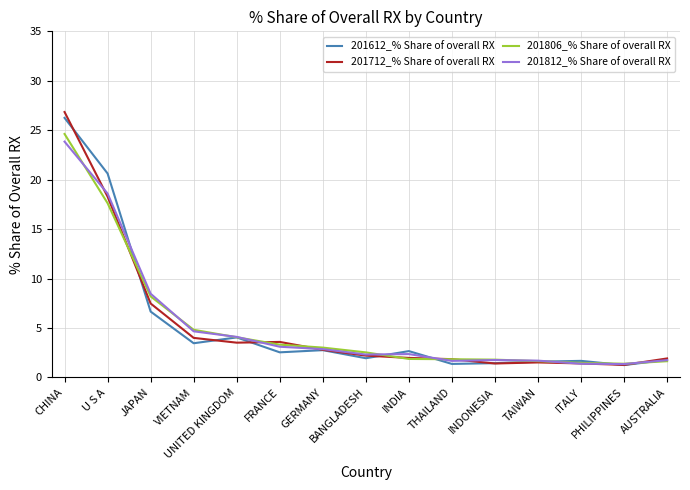

Which series has the widest spread of values?

201712_% Share of overall RX